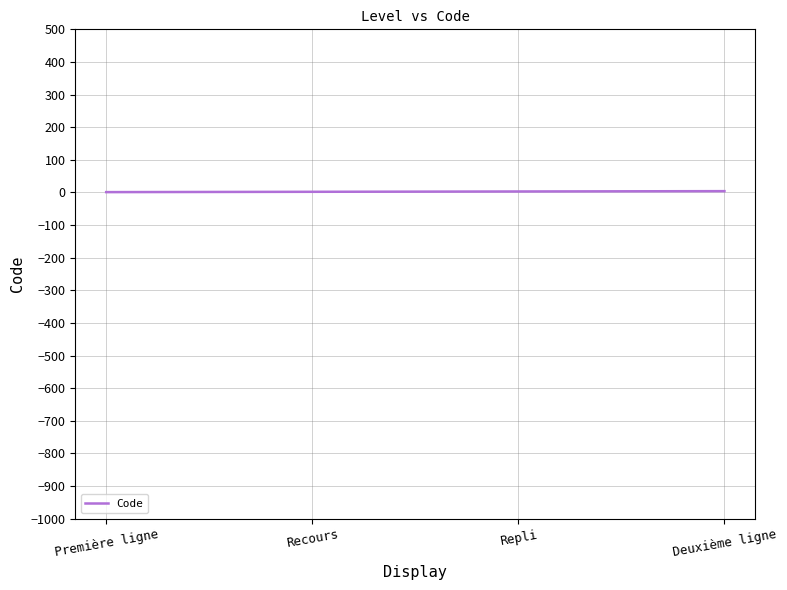

How many lines are shown in the chart?

1